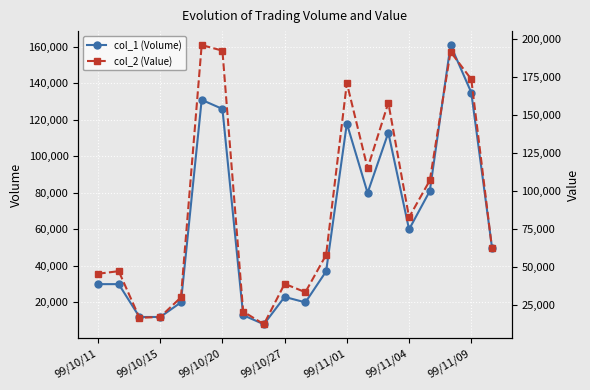

True or false: col_2 (Value) and col_1 (Volume) intersect in this chart.

False